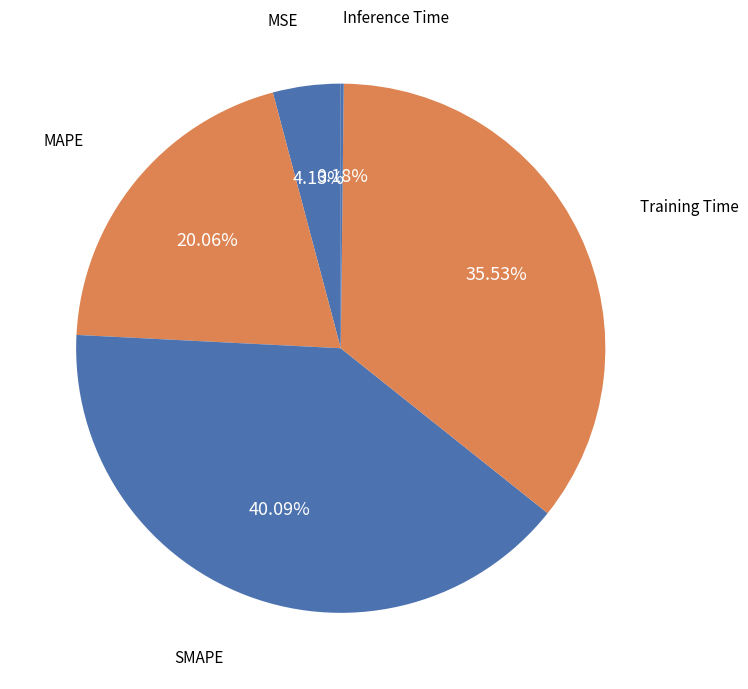

Is the sum of MAPE and Training Time greater than half?

Yes